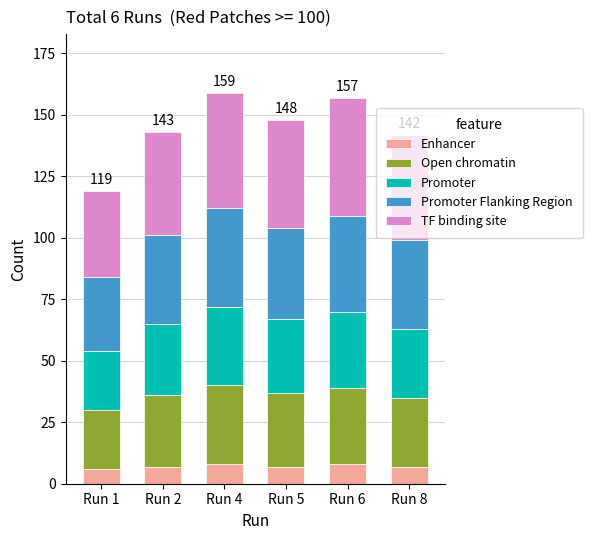

What is the value of the Enhancer bar at the 5th from the left?

8